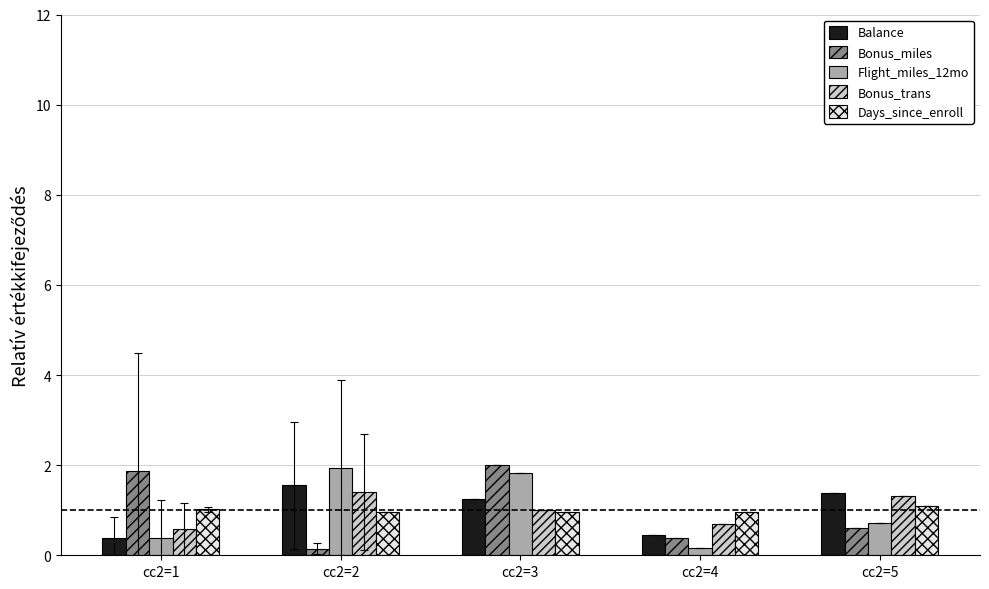

The value of Bonus_trans at cc2=2 is 1.4. True or false?

True